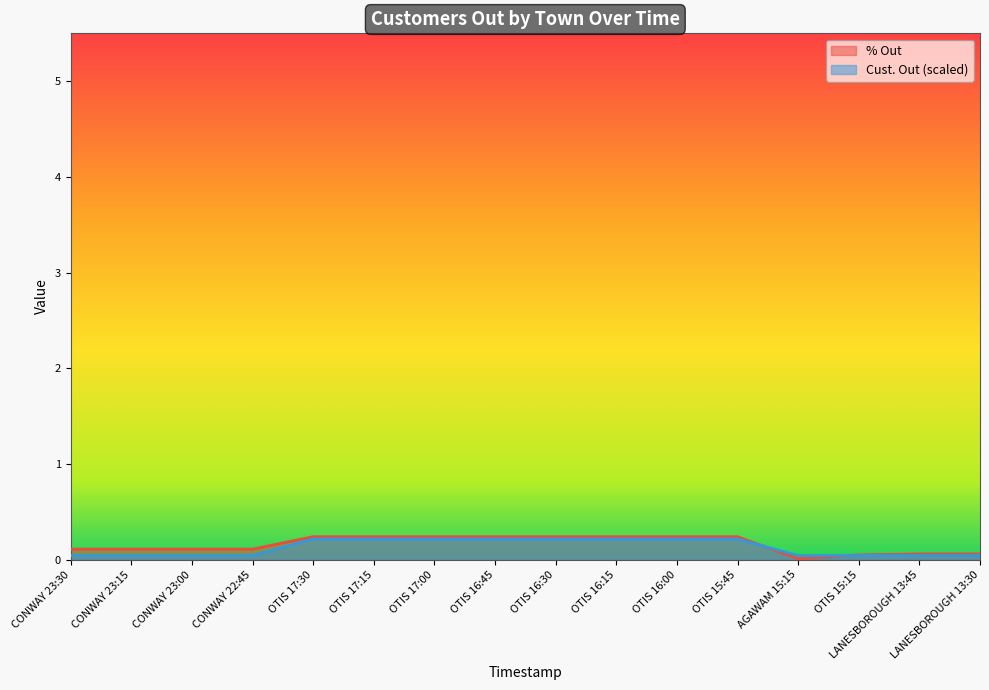

What position from the left is OTIS 16:15?

10